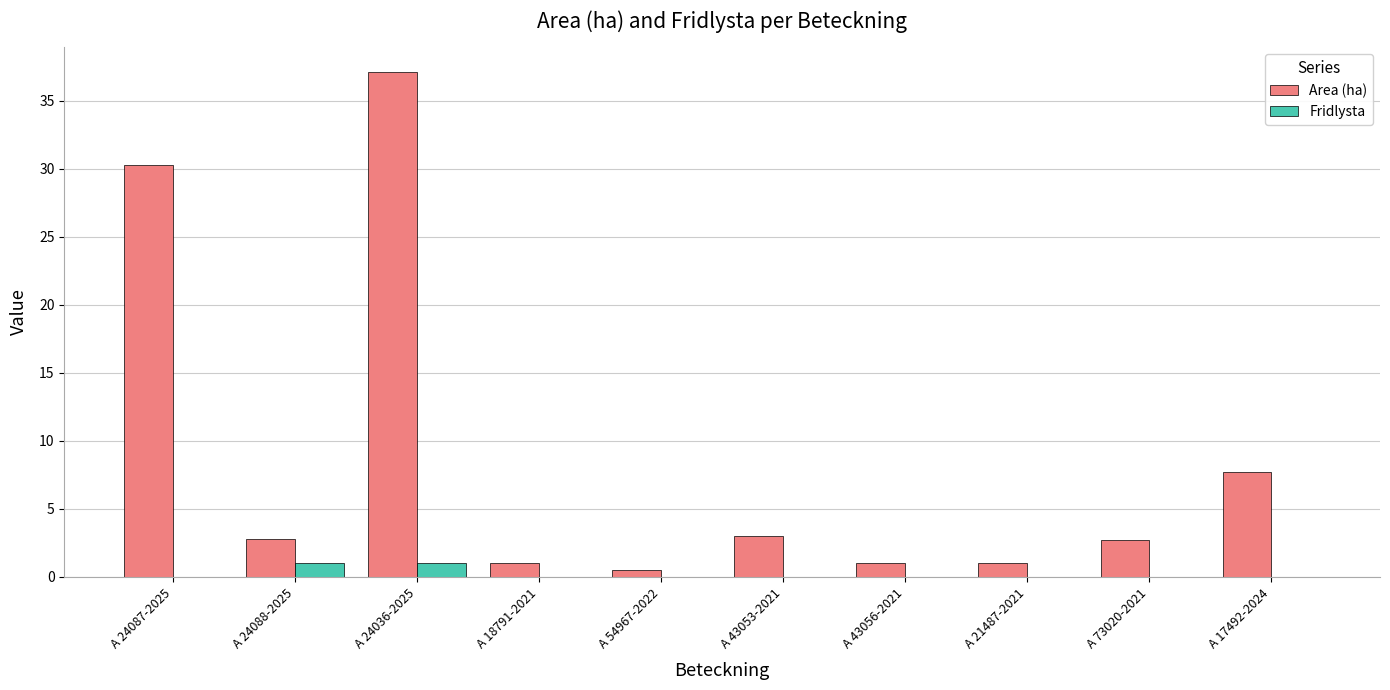

What is the maximum value shown in the chart?

37.1